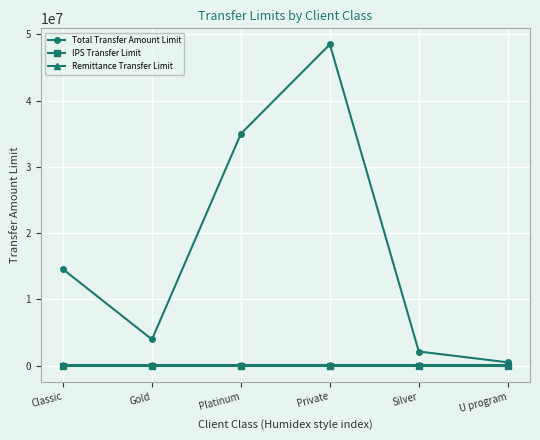

Which series changed the most between Platinum and U program?

Total Transfer Amount Limit